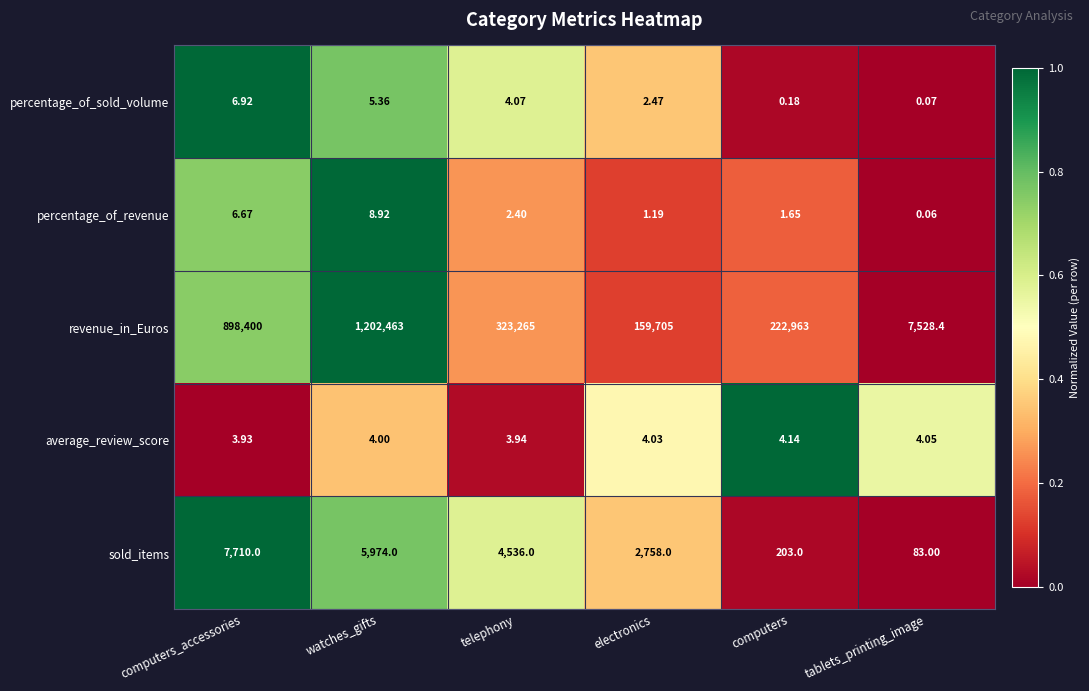

List the labels in order of percentage_of_sold_volume value, largest first.

computers_accessories, watches_gifts, telephony, electronics, computers, tablets_printing_image